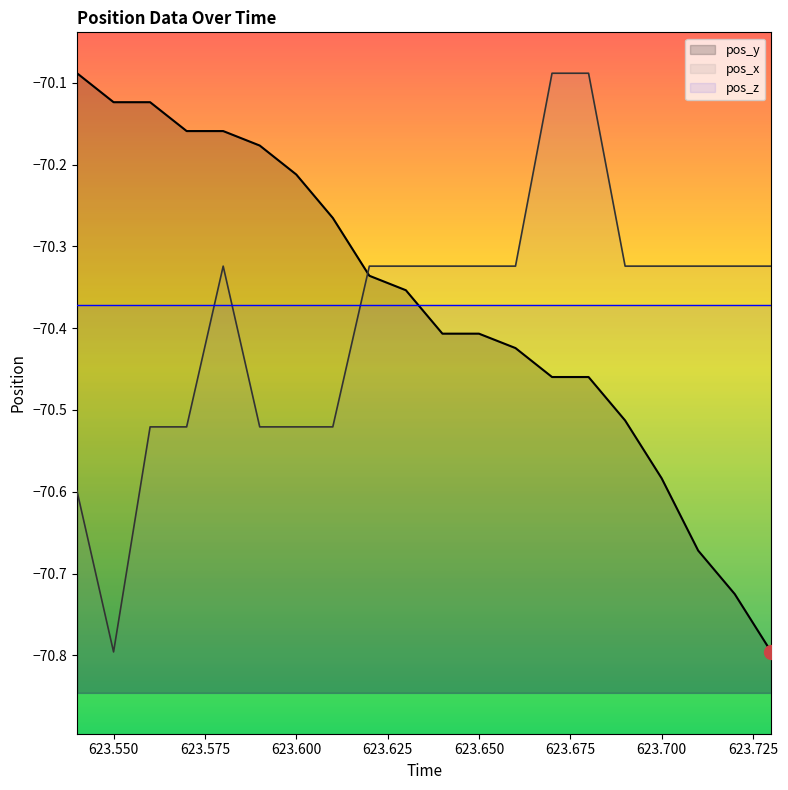

Which category has the lowest value across all series?

623.55